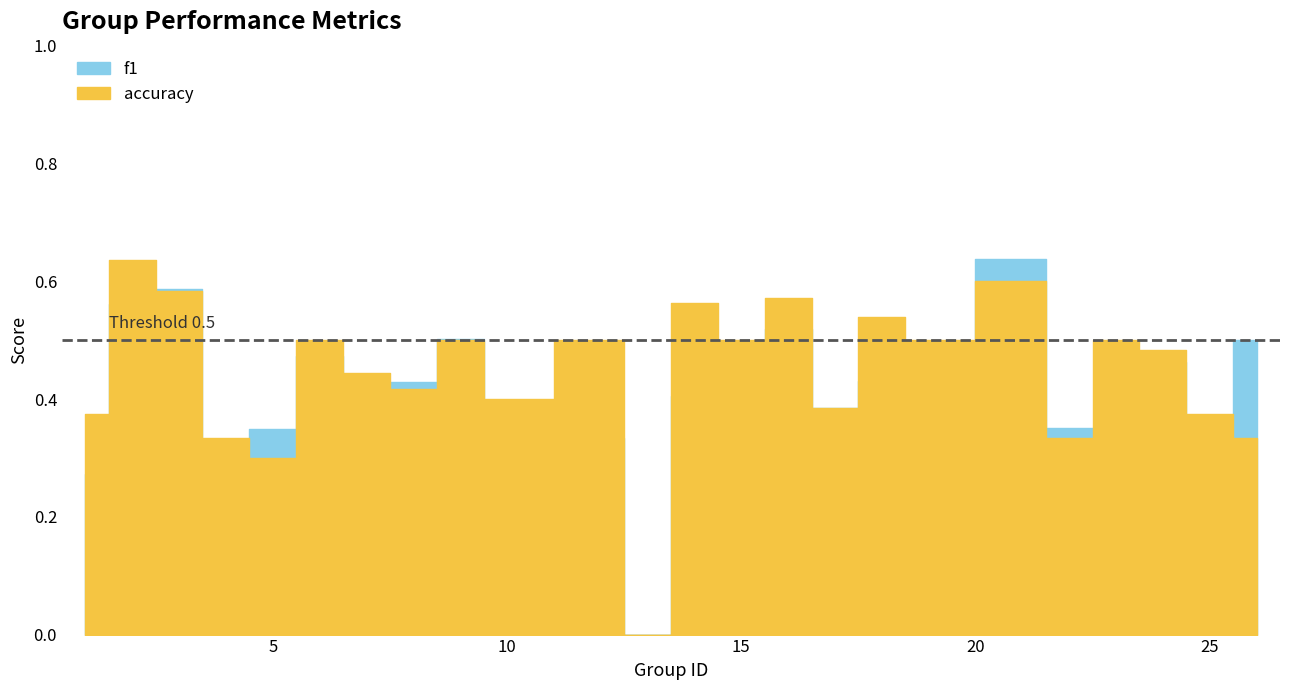

Which category has the lowest value across all series?

13